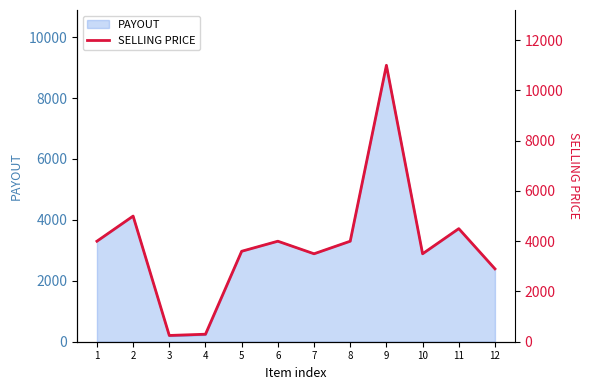

Where is the first local minimum?

3